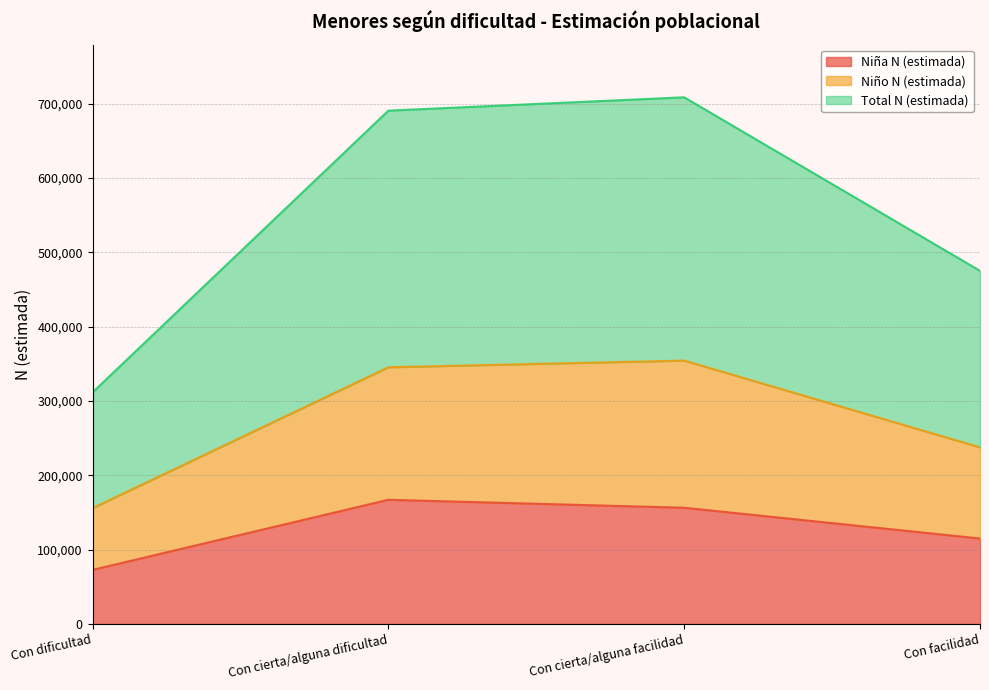

True or false: Total N (estimada) has a value of 237563 at Con facilidad.

True